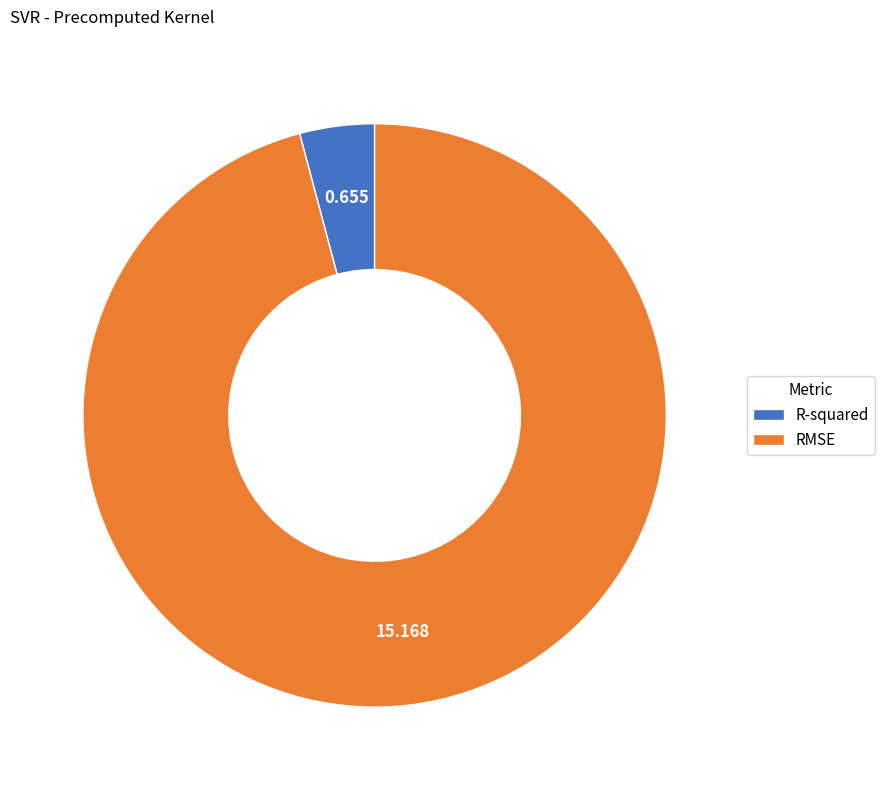

How many slices are in this pie chart?

2